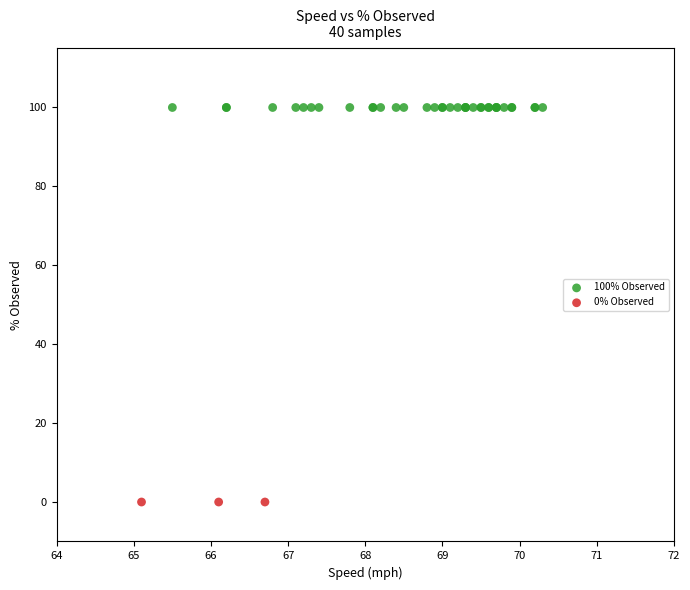

Which series contains the lowest Y value?

0% Observed